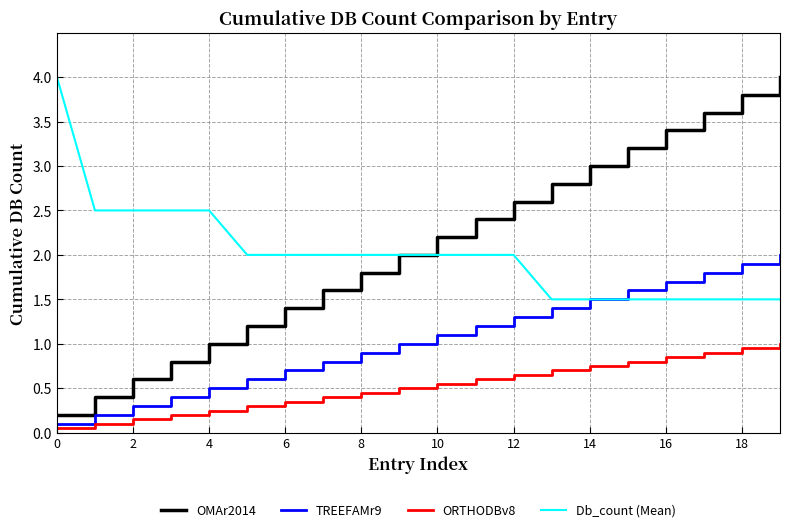

True or false: Db_count (Mean) and ORTHODBv8 intersect in this chart.

False